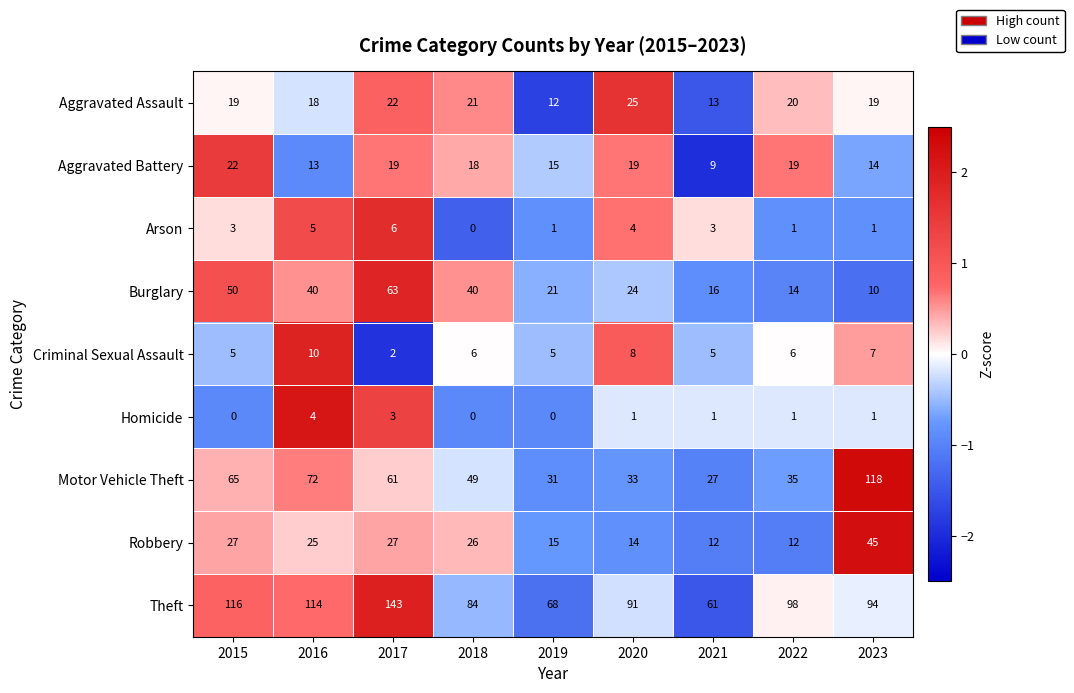

What is the difference between the maximum and minimum values in the Motor Vehicle Theft series?

91